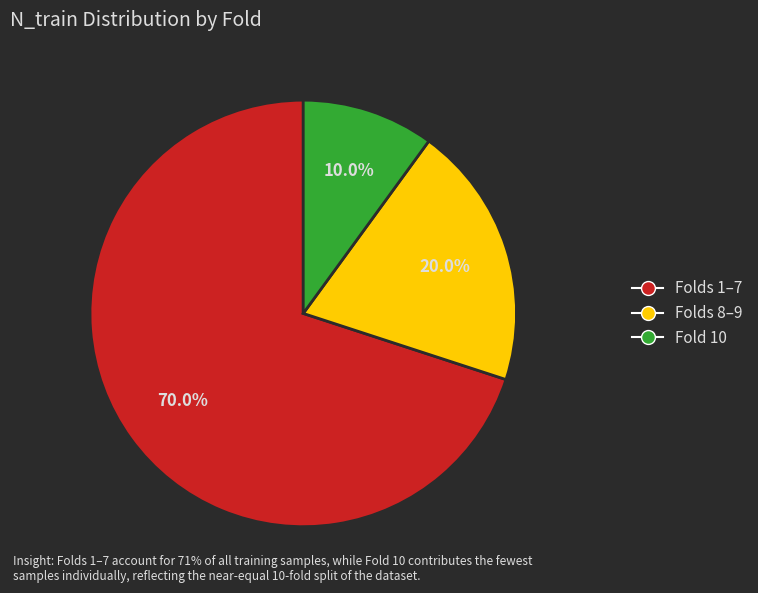

How many segments does this pie chart have?

3